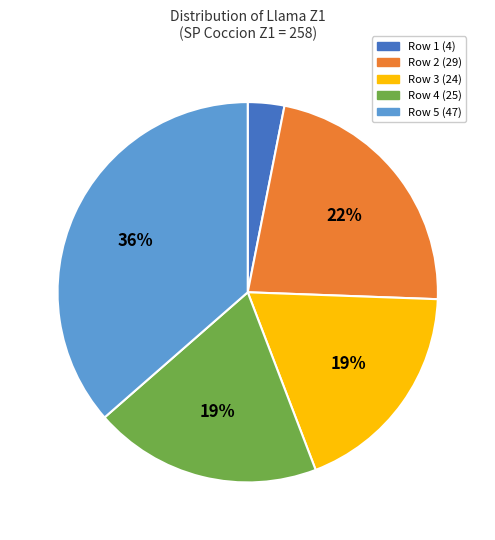

To the nearest percent, what portion does Row 4 (25) represent?

19%